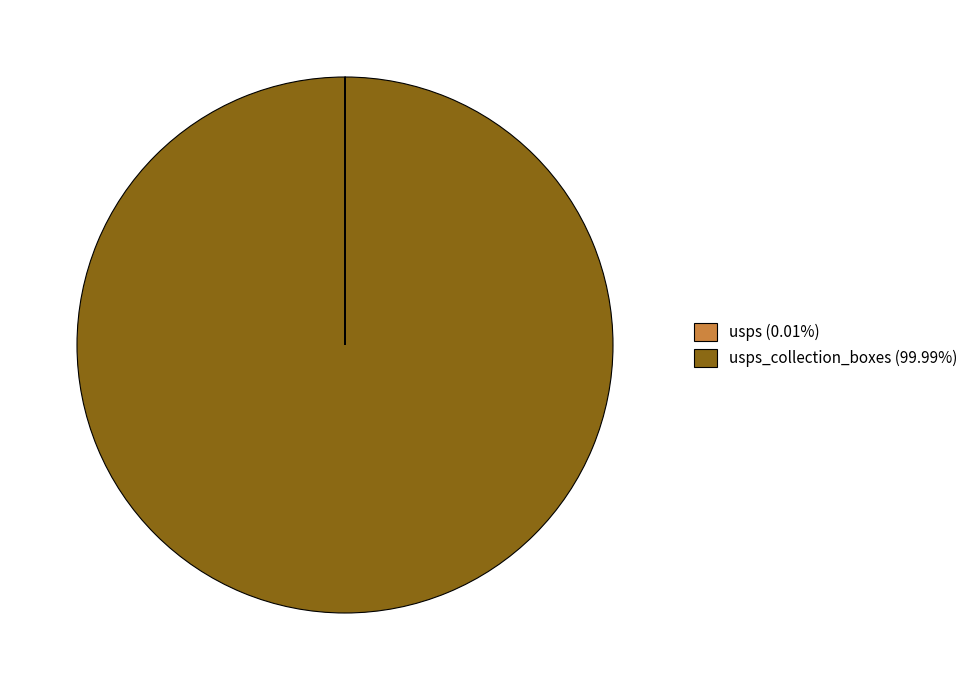

Is there a majority slice in this chart?

Yes